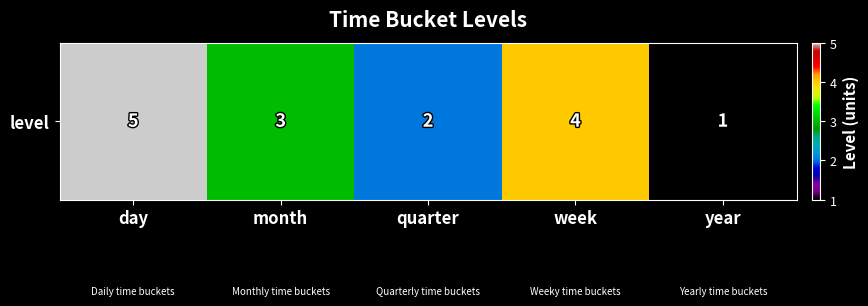

List the labels in order of value, largest first.

day, week, month, quarter, year